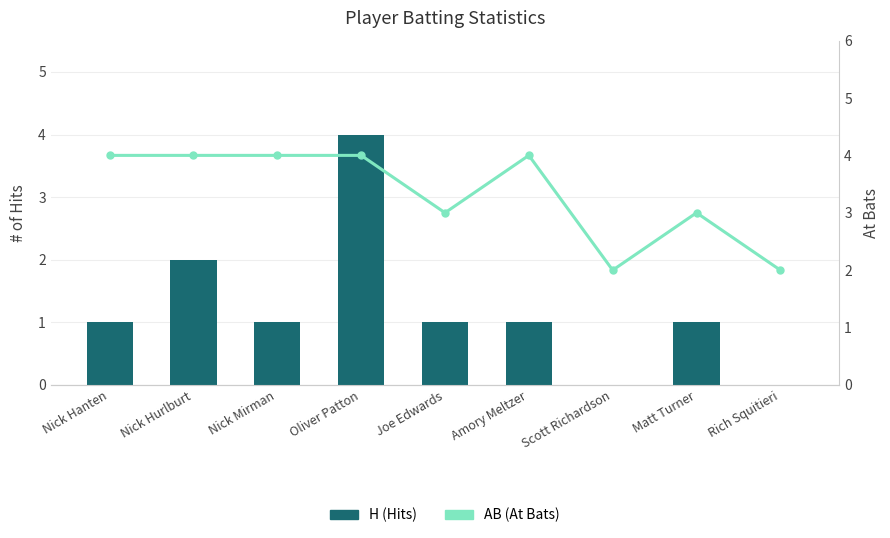

Is it true that H (Hits) equals 4 at Oliver Patton?

True